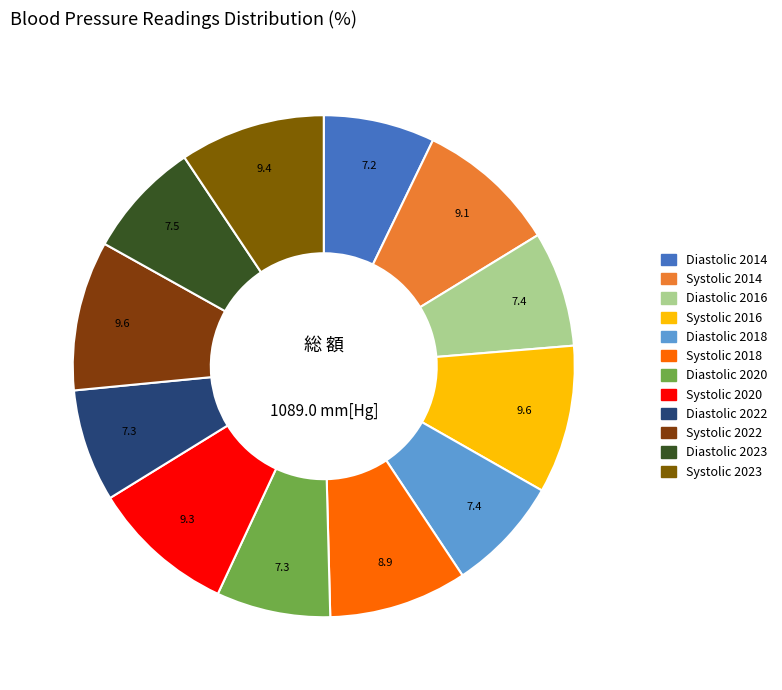

What percentage do Systolic 2016 and Systolic 2014 together represent?

18.6%